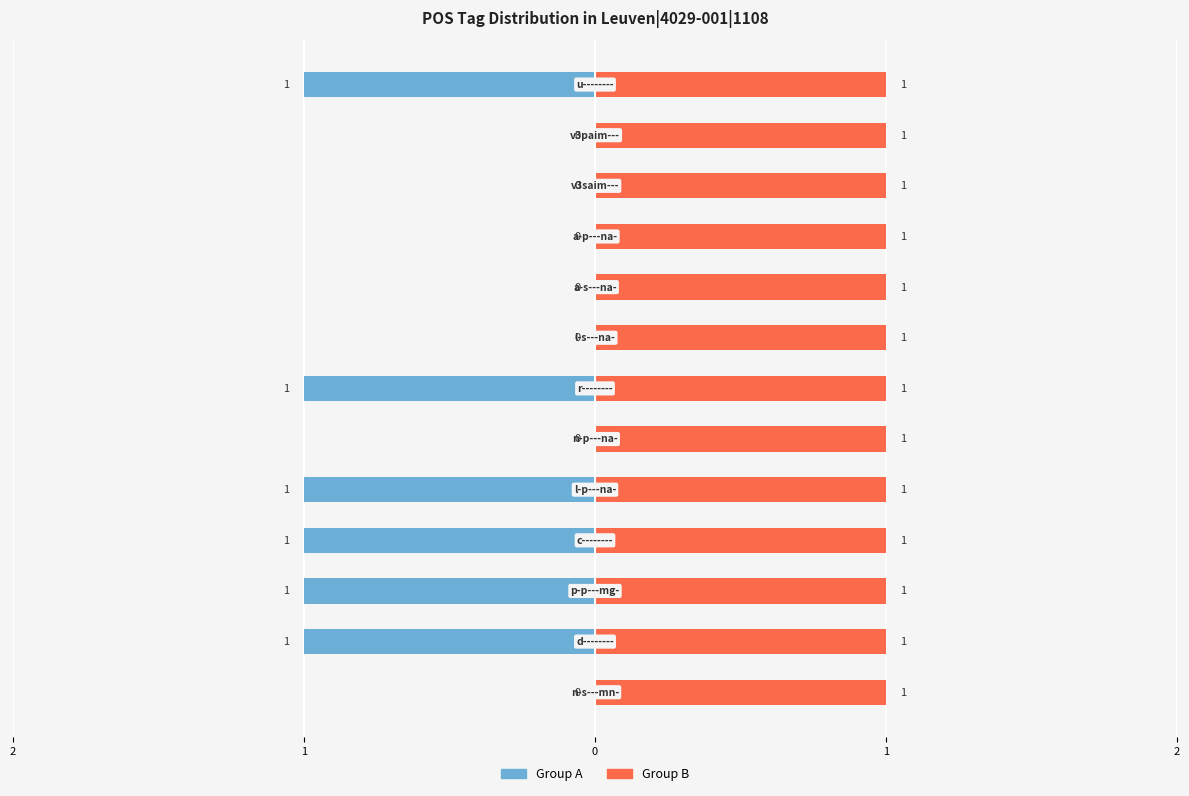

Rank the series by their average value, from lowest to highest.

Group A (left), Group B (right)